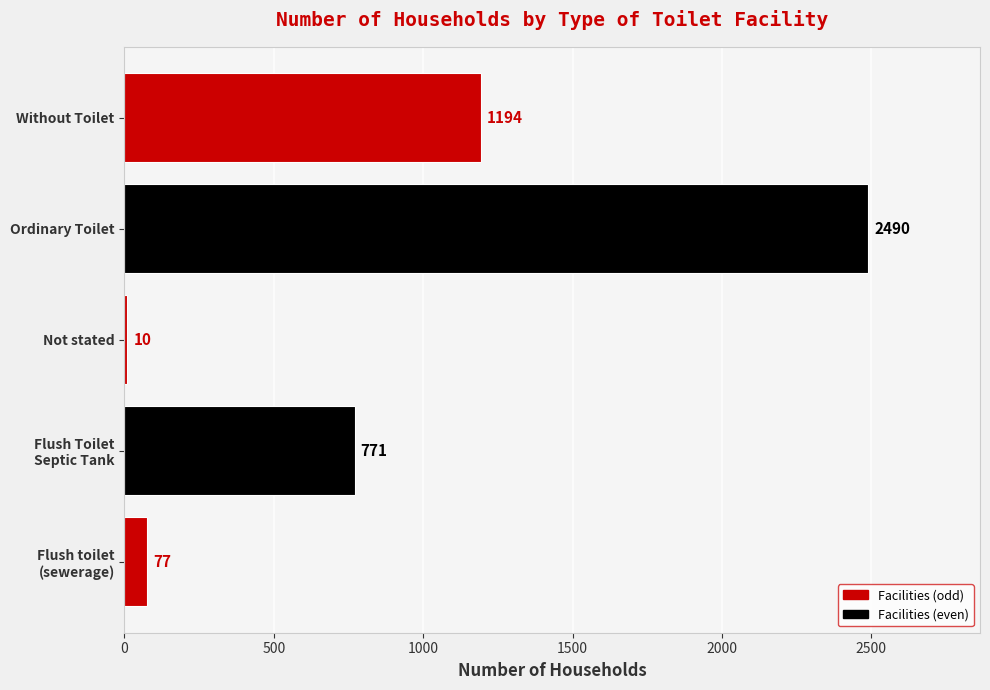

Are the bars grouped side by side (vs. stacked)?

No